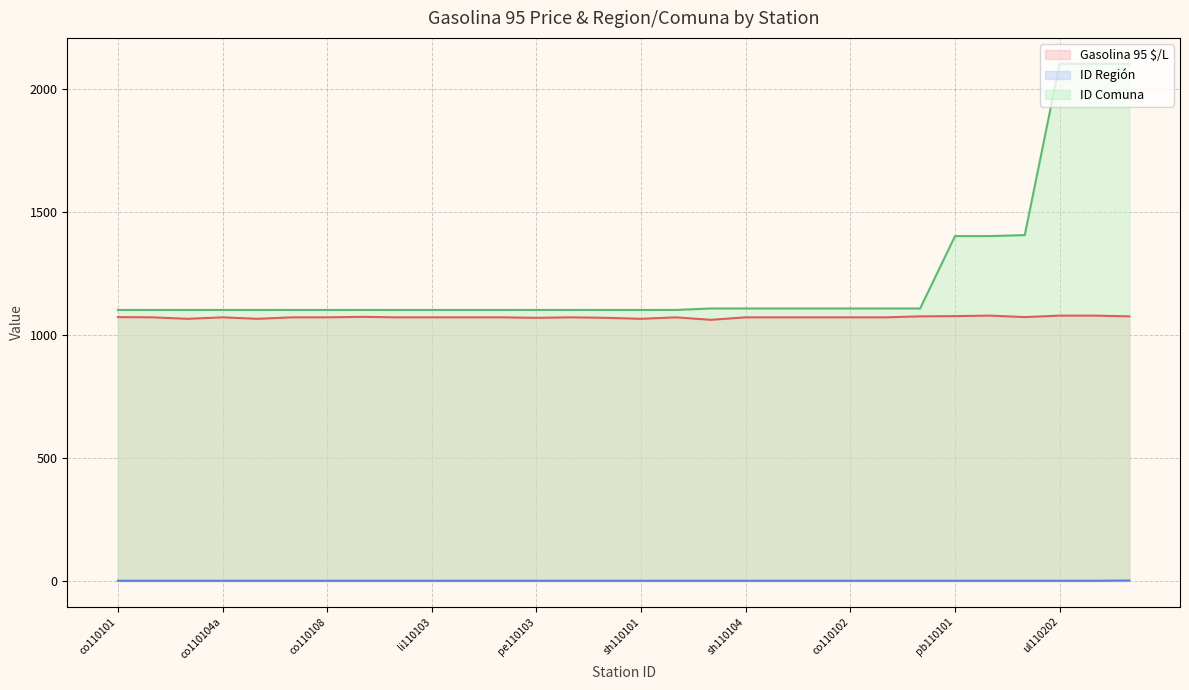

True or false: Gasolina 95 $/L and ID Región intersect in this chart.

False